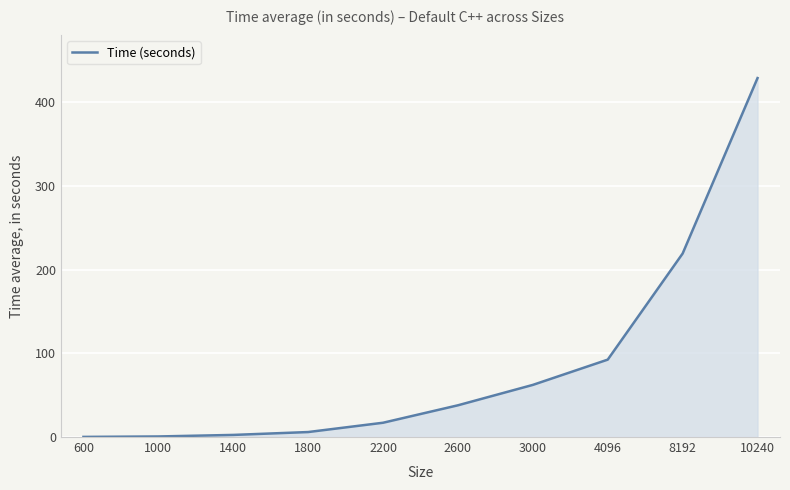

What is the approximate value at 2200?

17.1